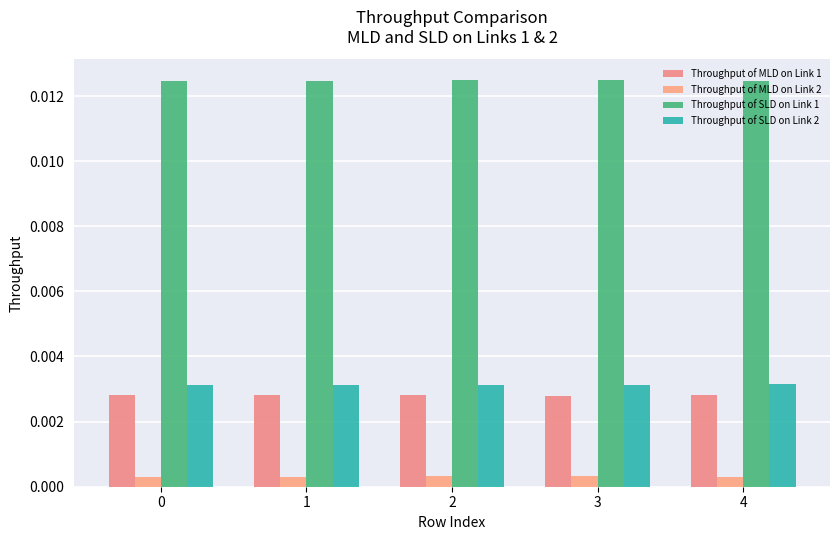

Which series has the widest spread of values?

Throughput of SLD on Link 1